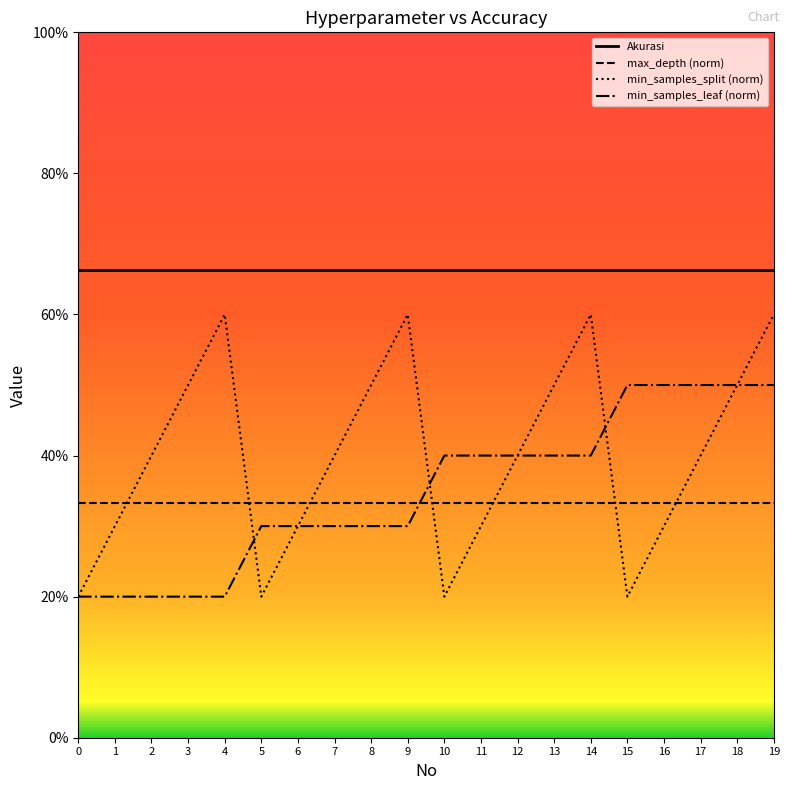

Which series has the largest range (max minus min)?

min_samples_split (norm)